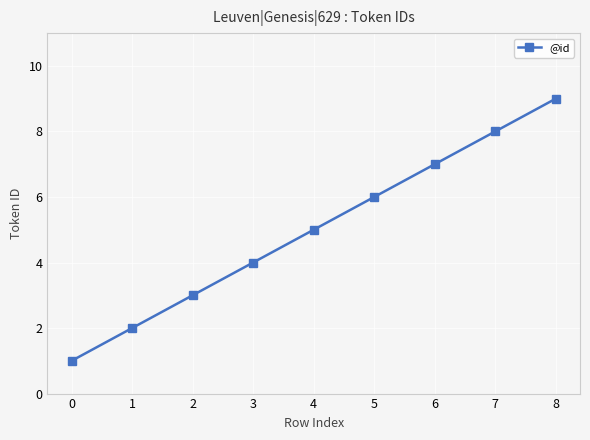

What is the greatest value displayed?

9